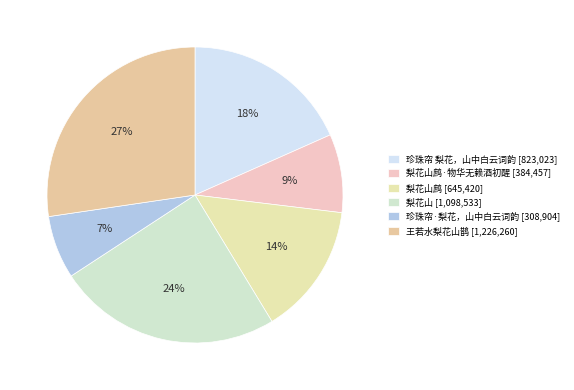

Does 9% account for over 50% of the chart?

No